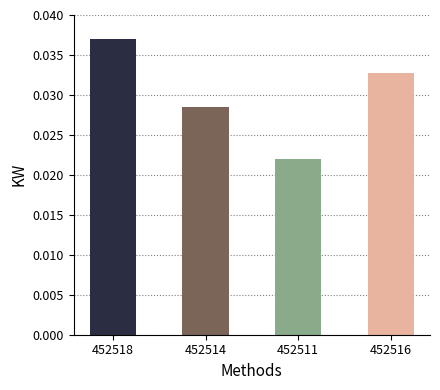

Which category has the lowest value across all series?

452511